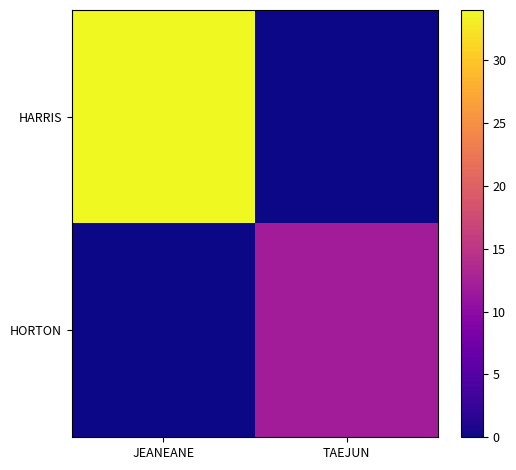

What is the spread (max minus min) of values at TAEJUN?

12